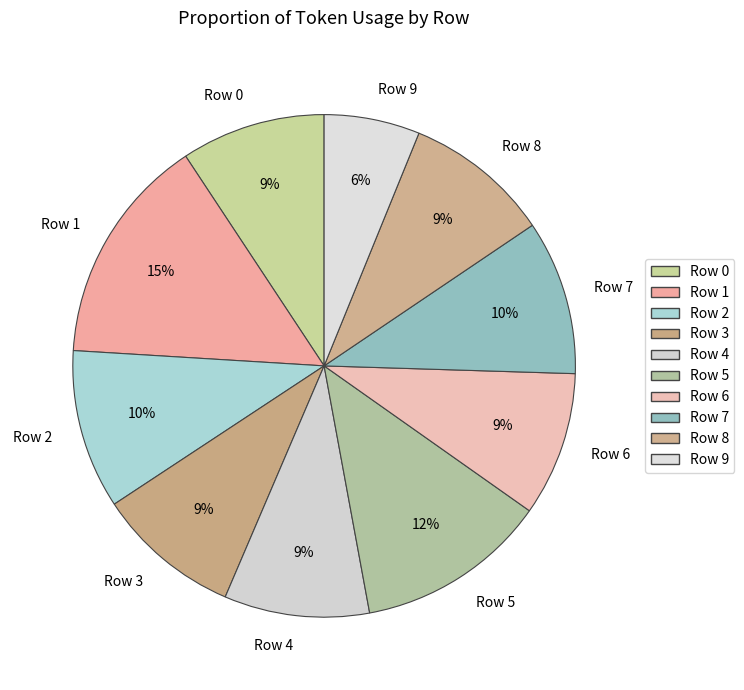

Combined, do Row 0 and Row 1 account for over 50%?

No